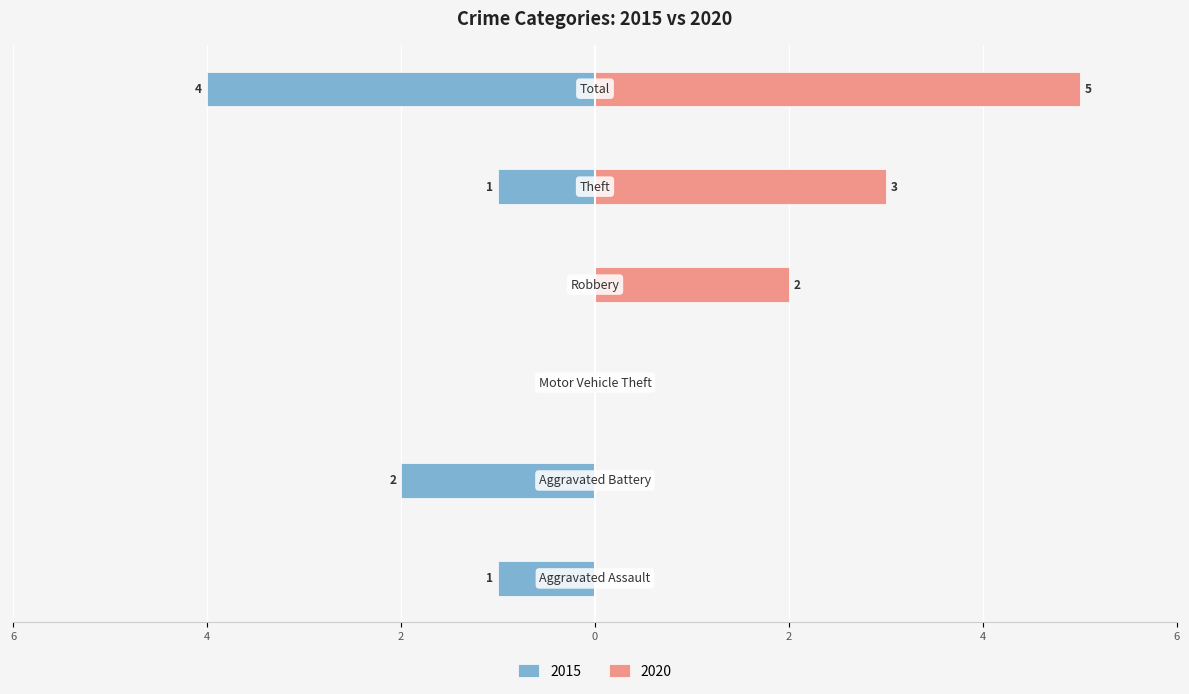

What is the average value of the 2020 series?

2